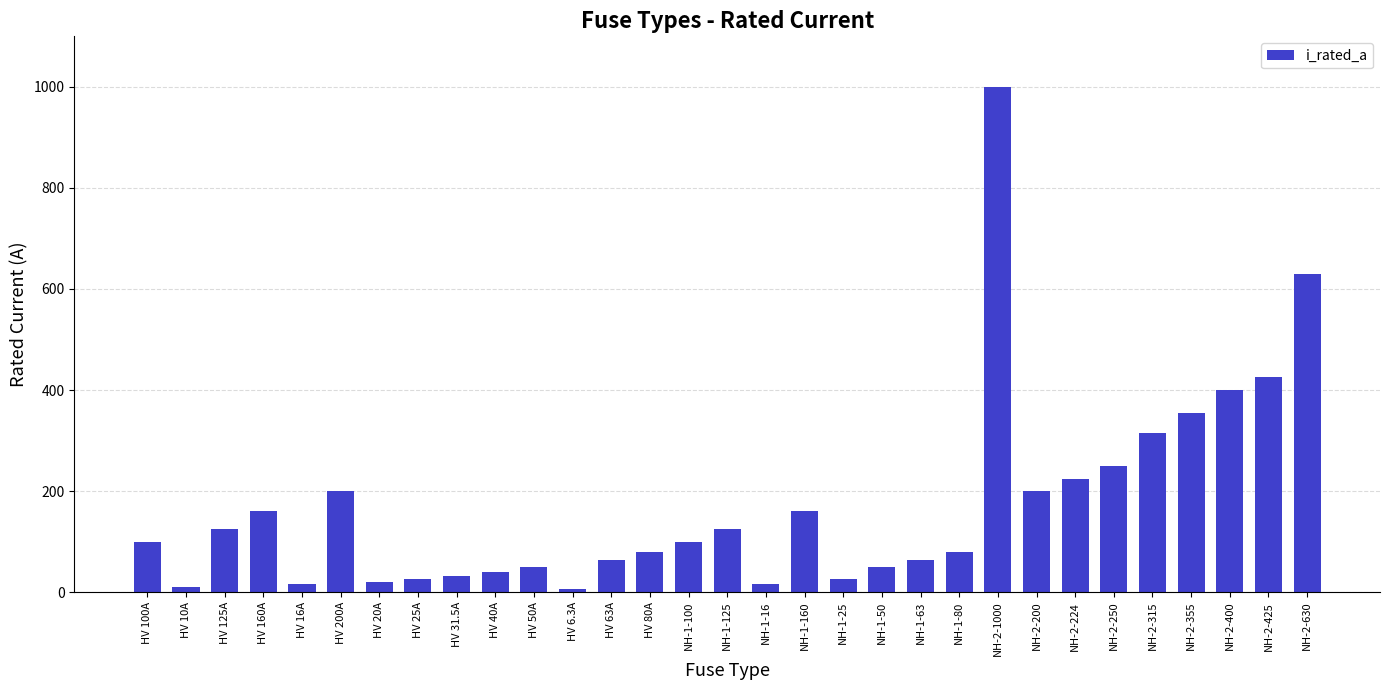

At which category does the chart reach its peak across all series?

NH-2-1000